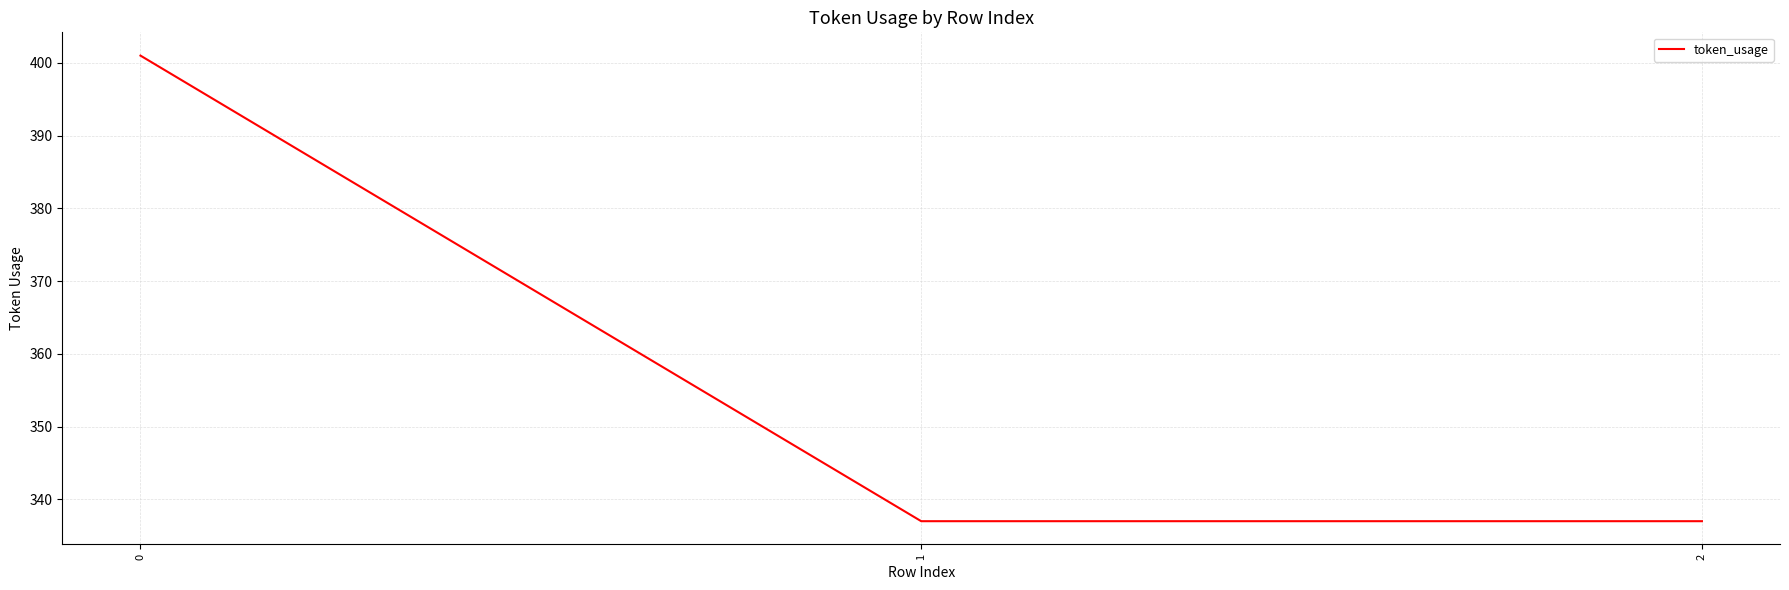

What is the difference between the maximum and minimum values?

64